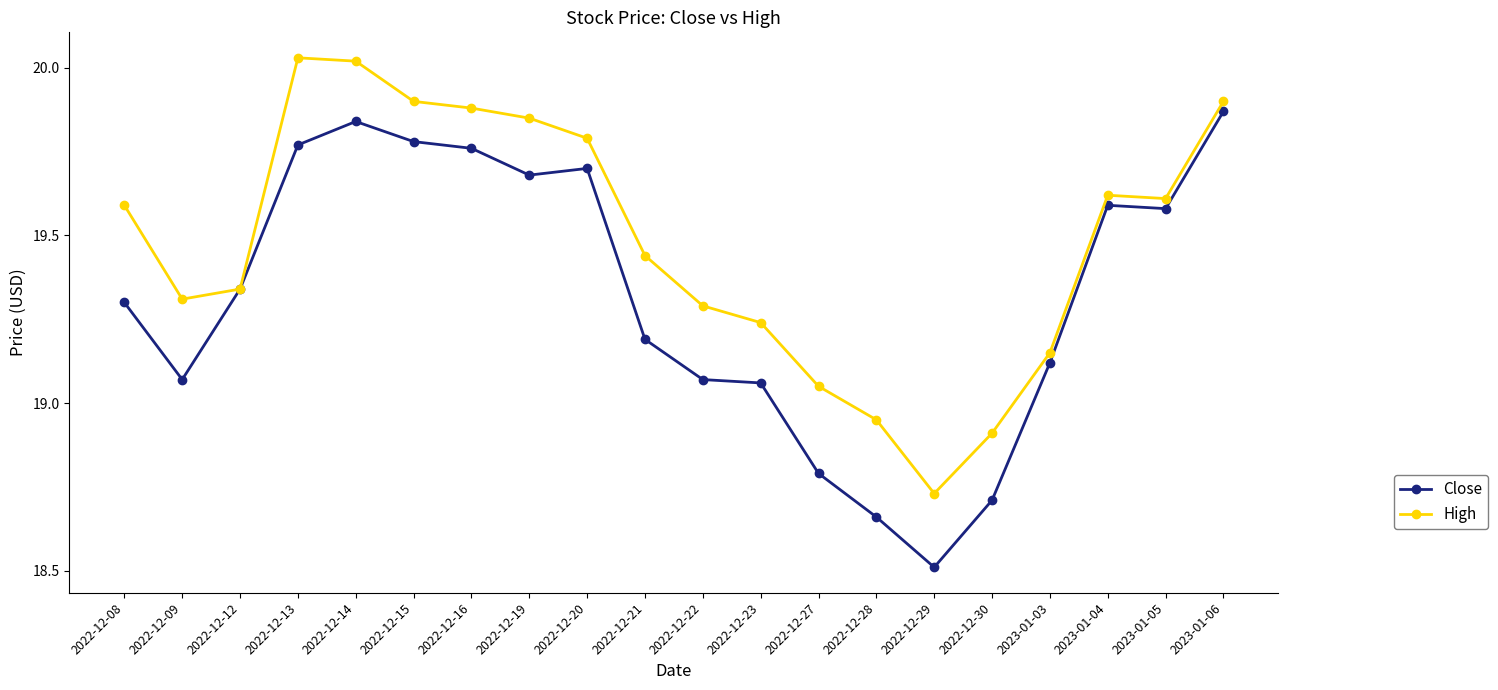

The Close series shows 19.7 at 2022-12-20. True or false?

True